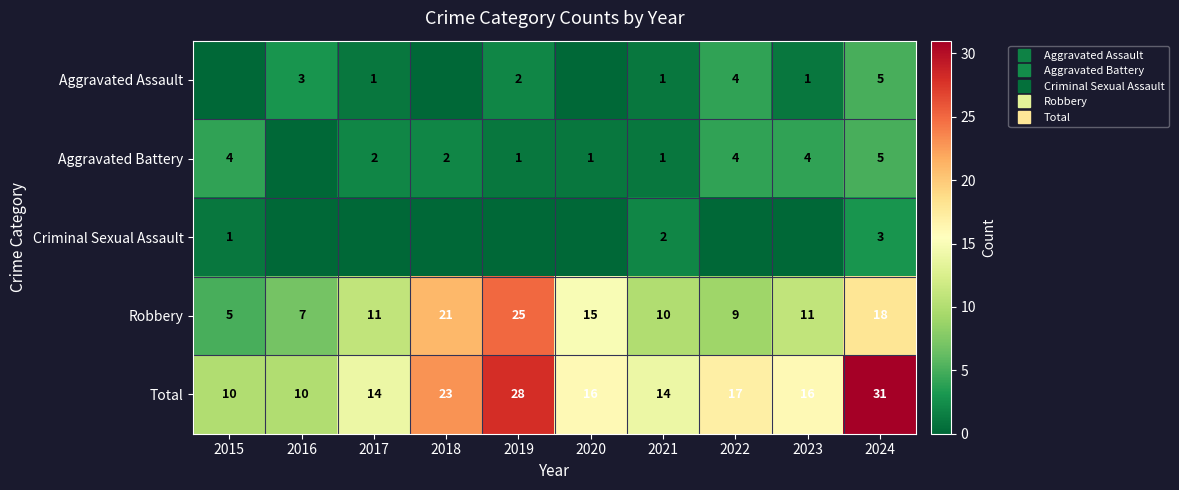

True or false: Robbery has a value of 9 at 2018.

False